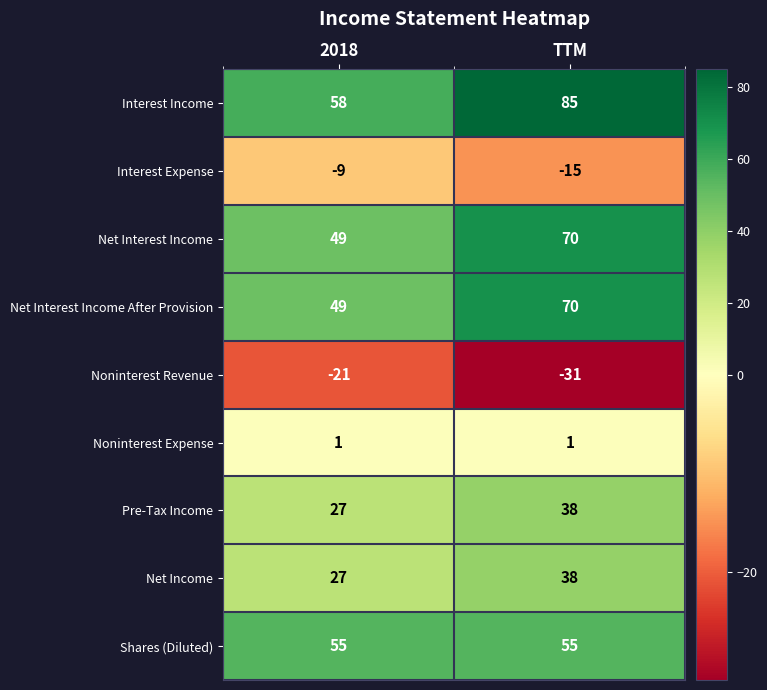

Is the value of Interest Expense at 2018 greater than the value of Interest Income at TTM?

No